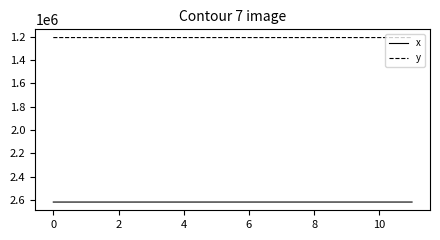

What is the greatest value displayed?

2618860.7